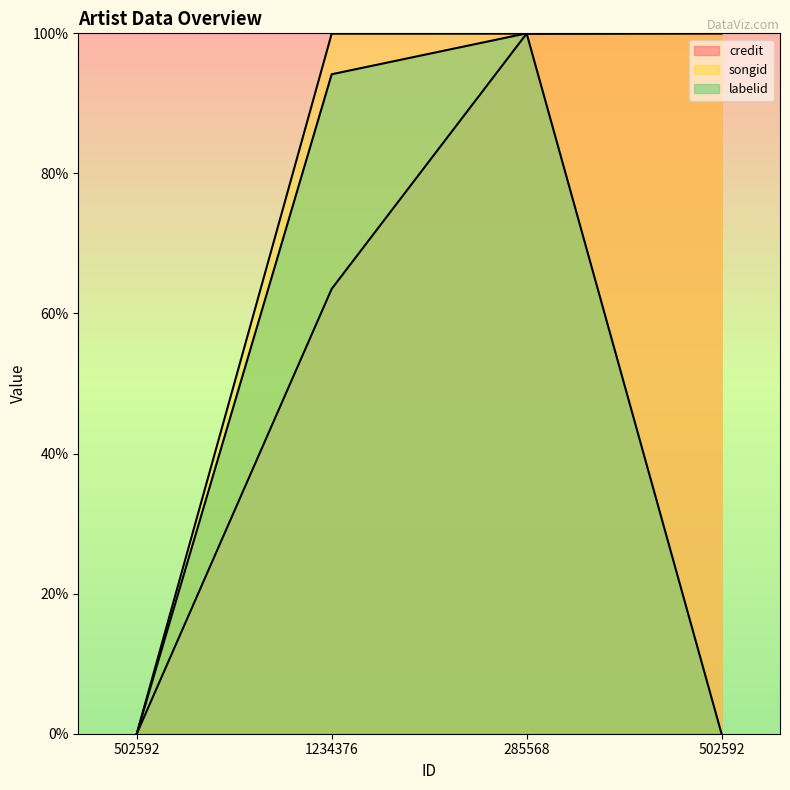

True or false: credit has a value of 63.5 at 1234376.

True